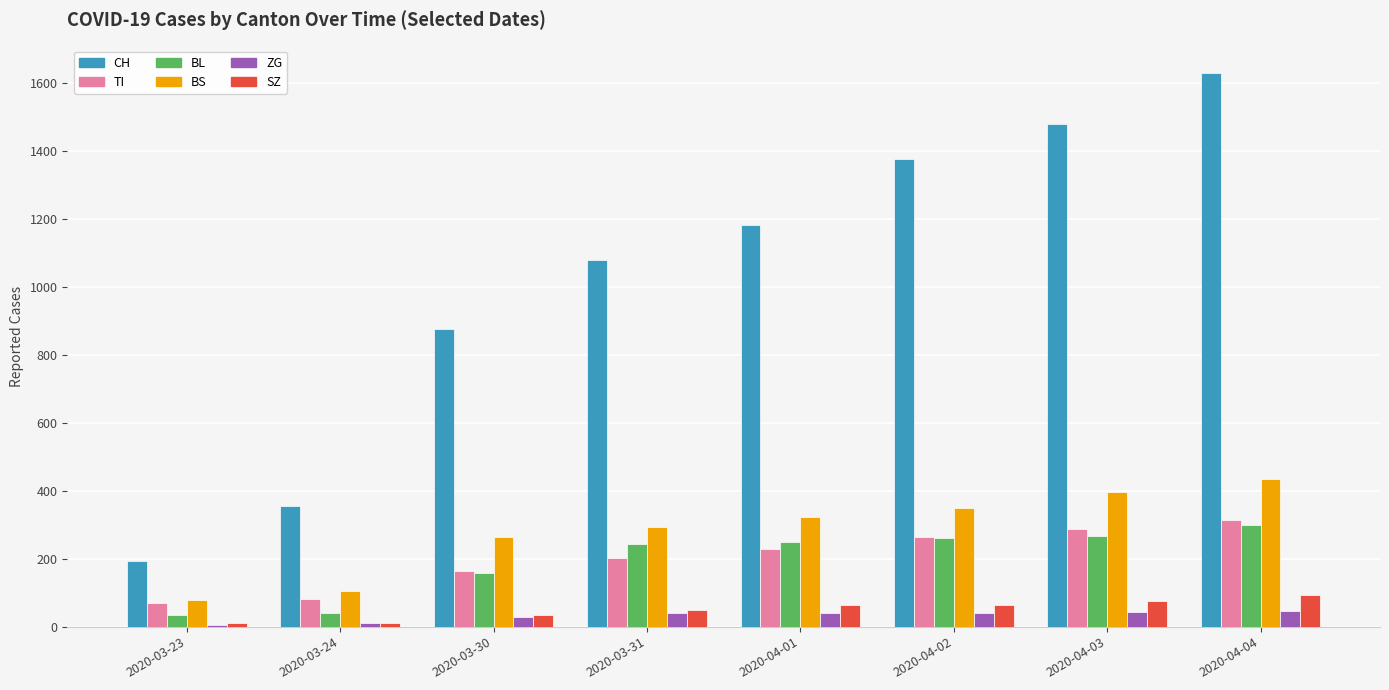

Which series changed the most between 2020-03-24 and 2020-04-01?

CH